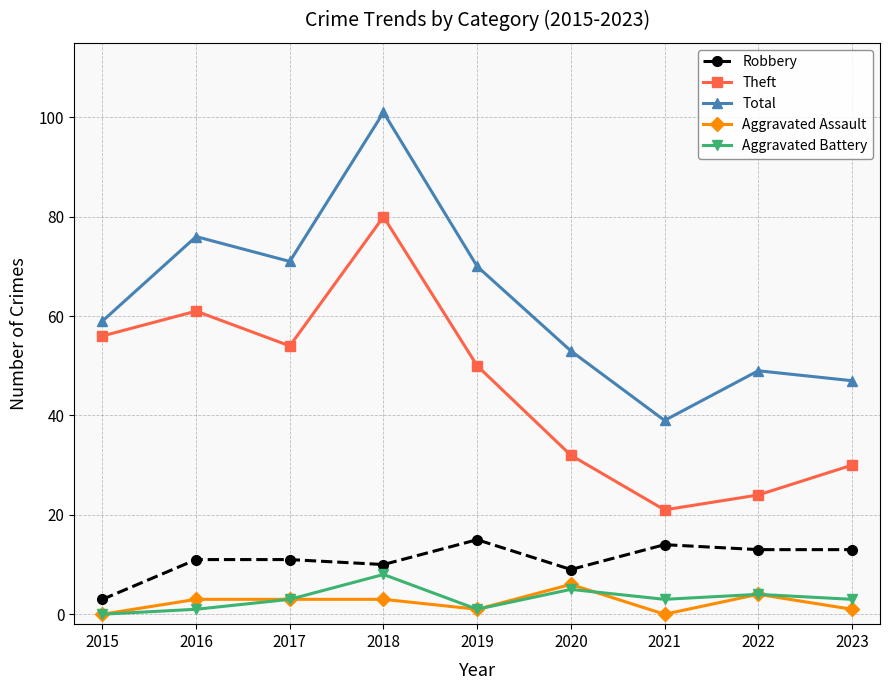

Reading left to right, list all the values displayed in this chart.

Robbery: 2015=3	2016=11	2017=11	2018=10	2019=15	2020=9	2021=14	2022=13	2023=13
Theft: 2015=56	2016=61	2017=54	2018=80	2019=50	2020=32	2021=21	2022=24	2023=30
Total: 2015=59	2016=76	2017=71	2018=101	2019=70	2020=53	2021=39	2022=49	2023=47
Aggravated Assault: 2015=0	2016=3	2017=3	2018=3	2019=1	2020=6	2021=0	2022=4	2023=1
Aggravated Battery: 2015=0	2016=1	2017=3	2018=8	2019=1	2020=5	2021=3	2022=4	2023=3